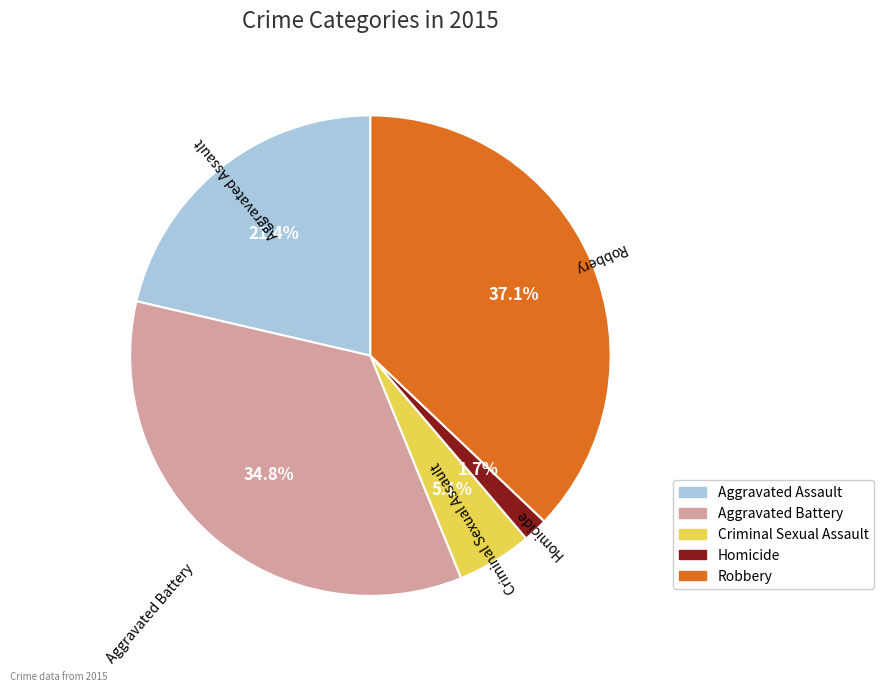

Does any single category account for the majority?

No